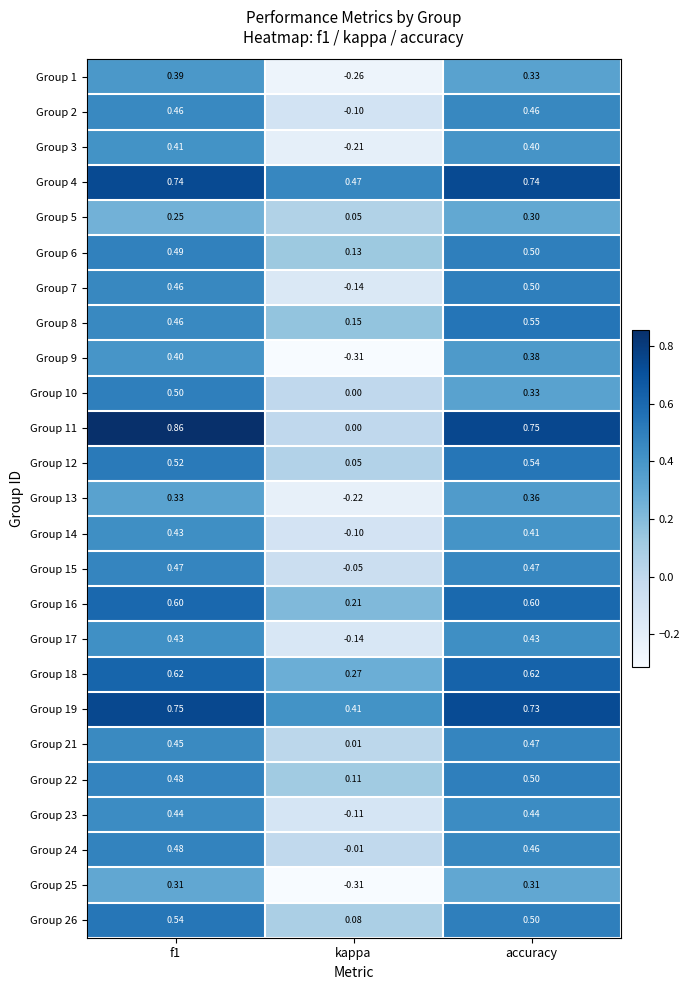

Which label corresponds to the smallest value in the chart?

kappa